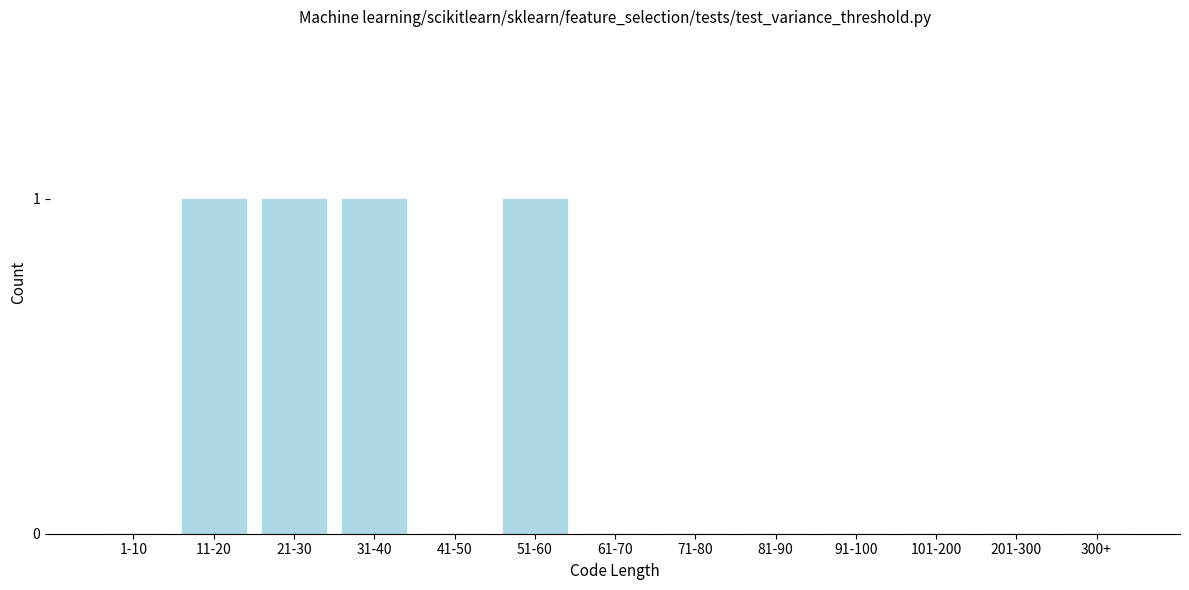

The value at 91-100 is -1. True or false?

False